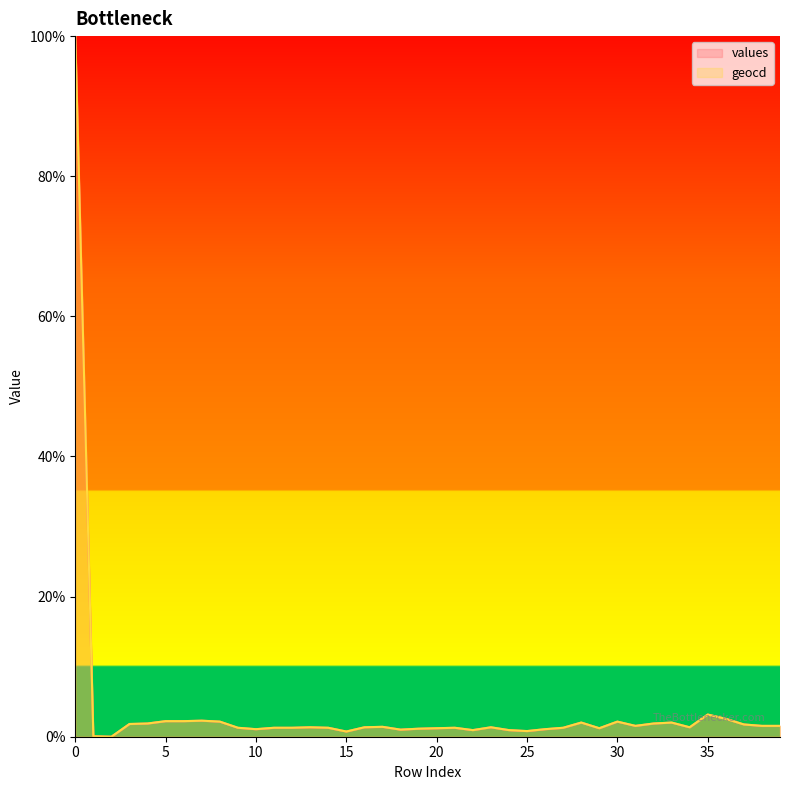

Which series has the largest range (max minus min)?

values